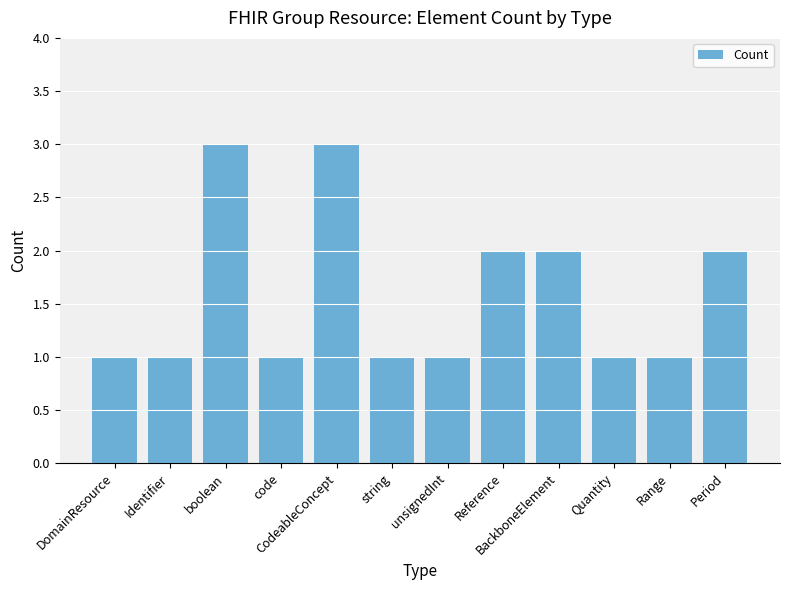

What is the average value?

2